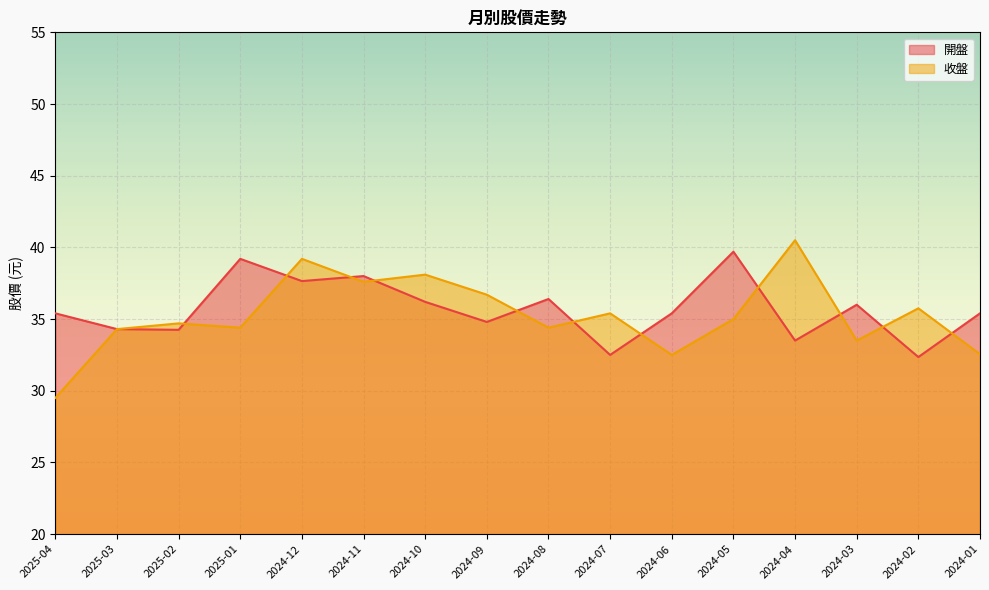

Which series has the largest total across all categories?

開盤